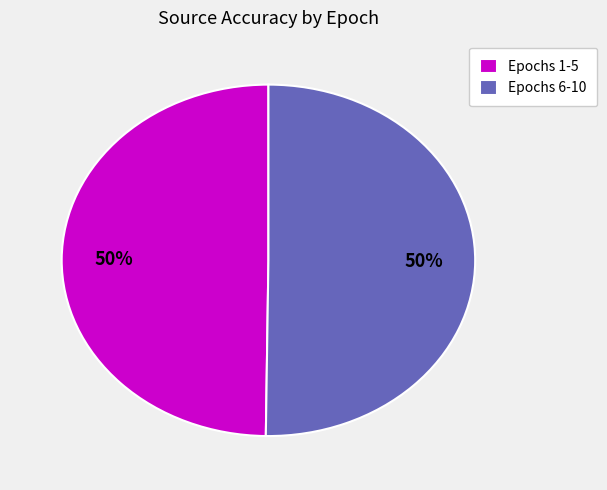

Approximately how many times larger is the value at Epochs 1-5 compared to Epochs 6-10?

1.0